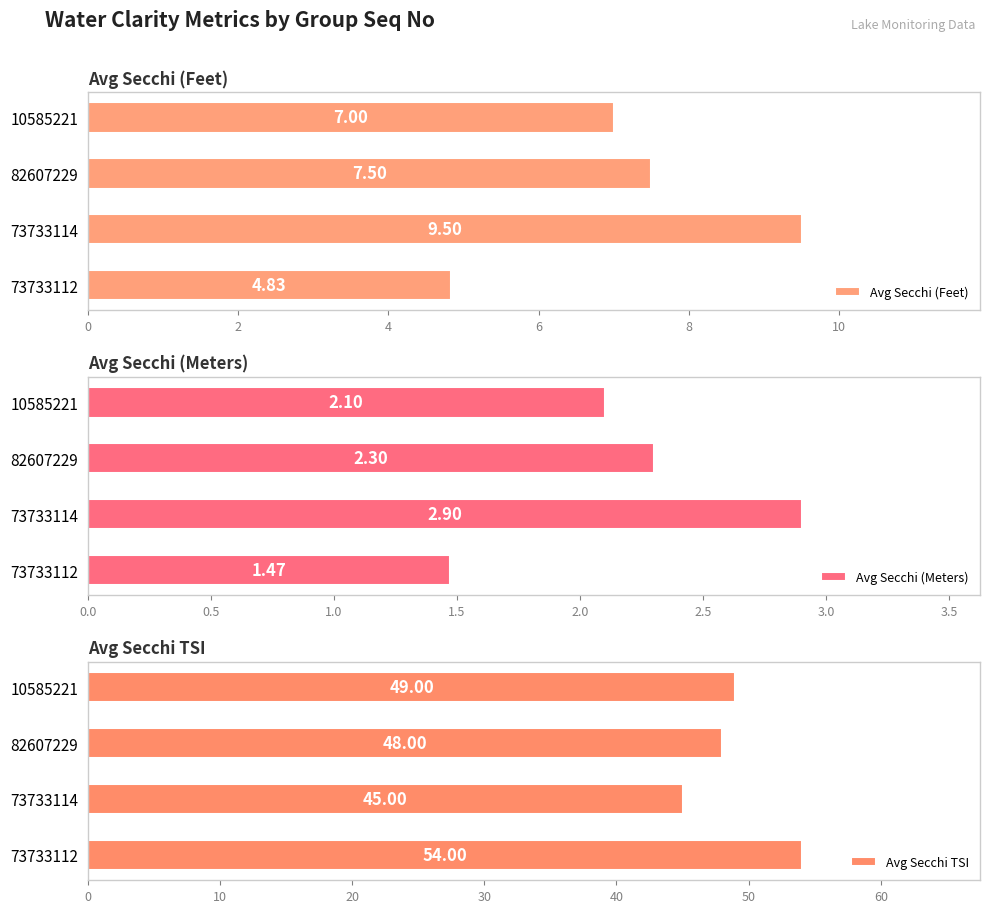

What is the difference between the maximum and second lowest values in the Avg Secchi (Meters) series?

0.8